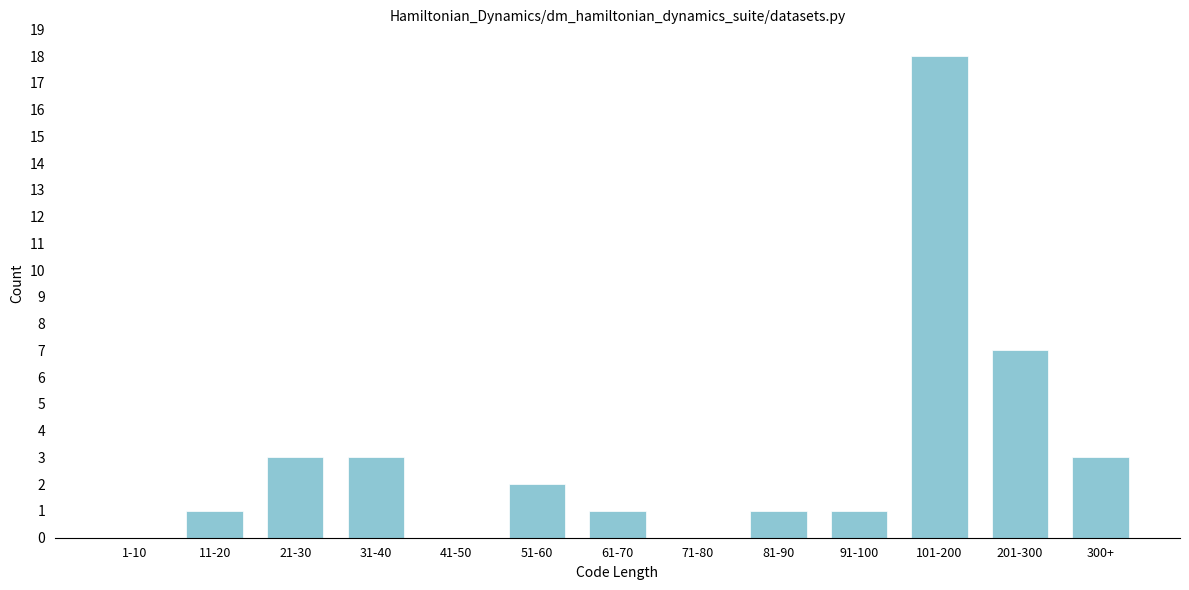

Reading right to left, list all the values displayed in this chart.

300+=3	201-300=7	101-200=18	91-100=1	81-90=1	71-80=0	61-70=1	51-60=2	41-50=0	31-40=3	21-30=3	11-20=1	1-10=0